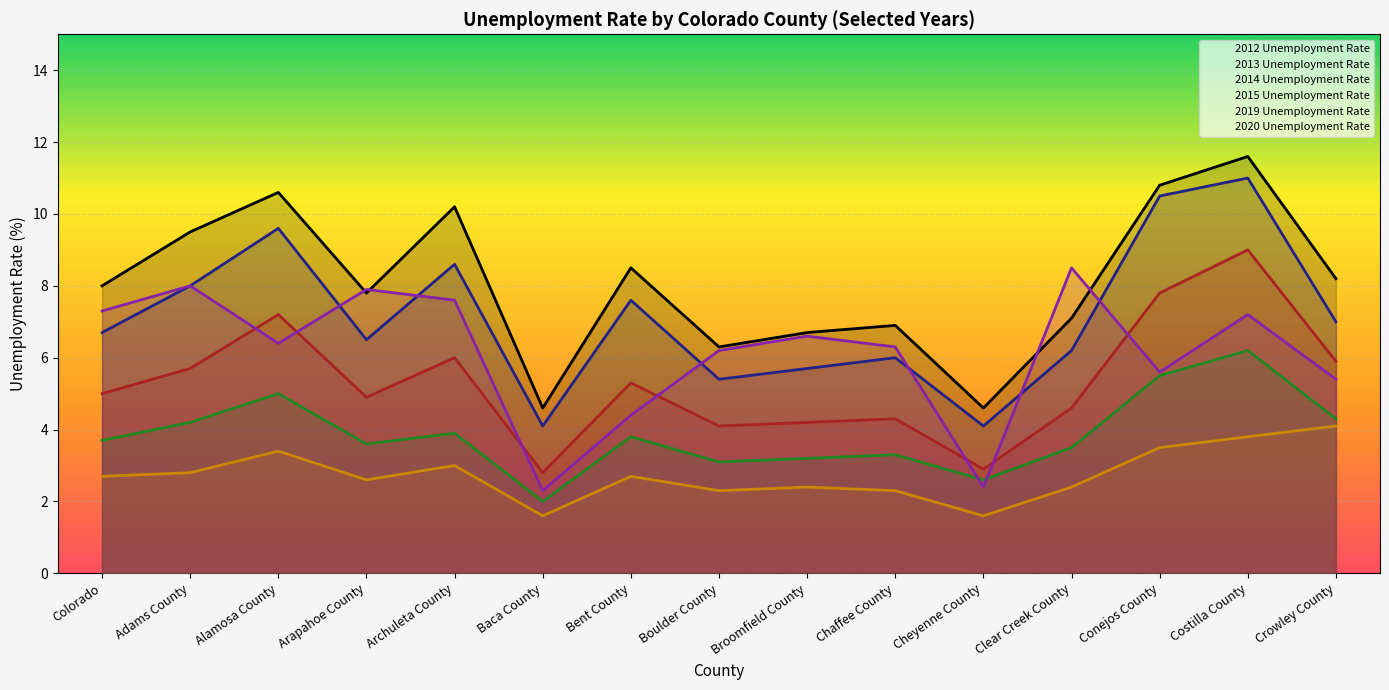

What is the label of the 8th point from the left?

Boulder County